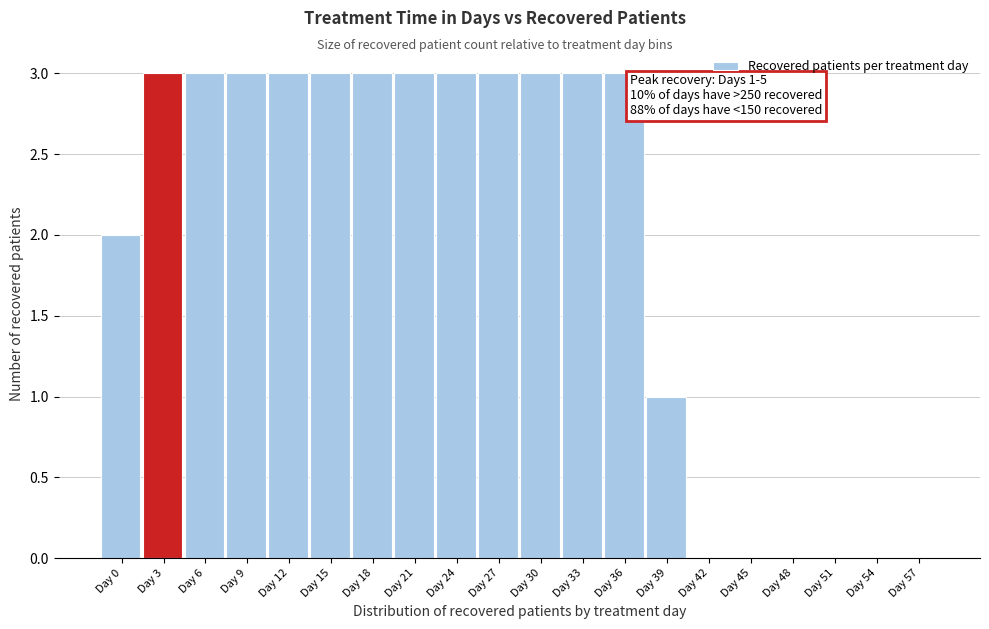

Reading left to right, list all the values displayed in this chart.

Day 0=2	Day 3=3	Day 6=3	Day 9=3	Day 12=3	Day 15=3	Day 18=3	Day 21=3	Day 24=3	Day 27=3	Day 30=3	Day 33=3	Day 36=3	Day 39=1	Day 42=0	Day 45=0	Day 48=0	Day 51=0	Day 54=0	Day 57=0